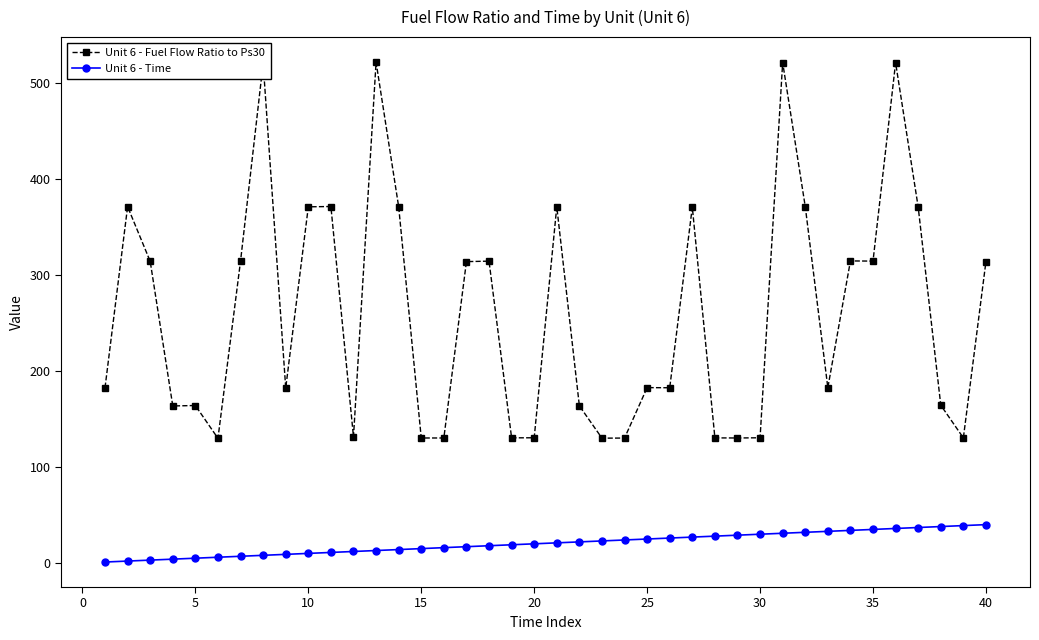

True or false: Unit 6 - Time and Unit 6 - Fuel Flow Ratio to Ps30 intersect in this chart.

False